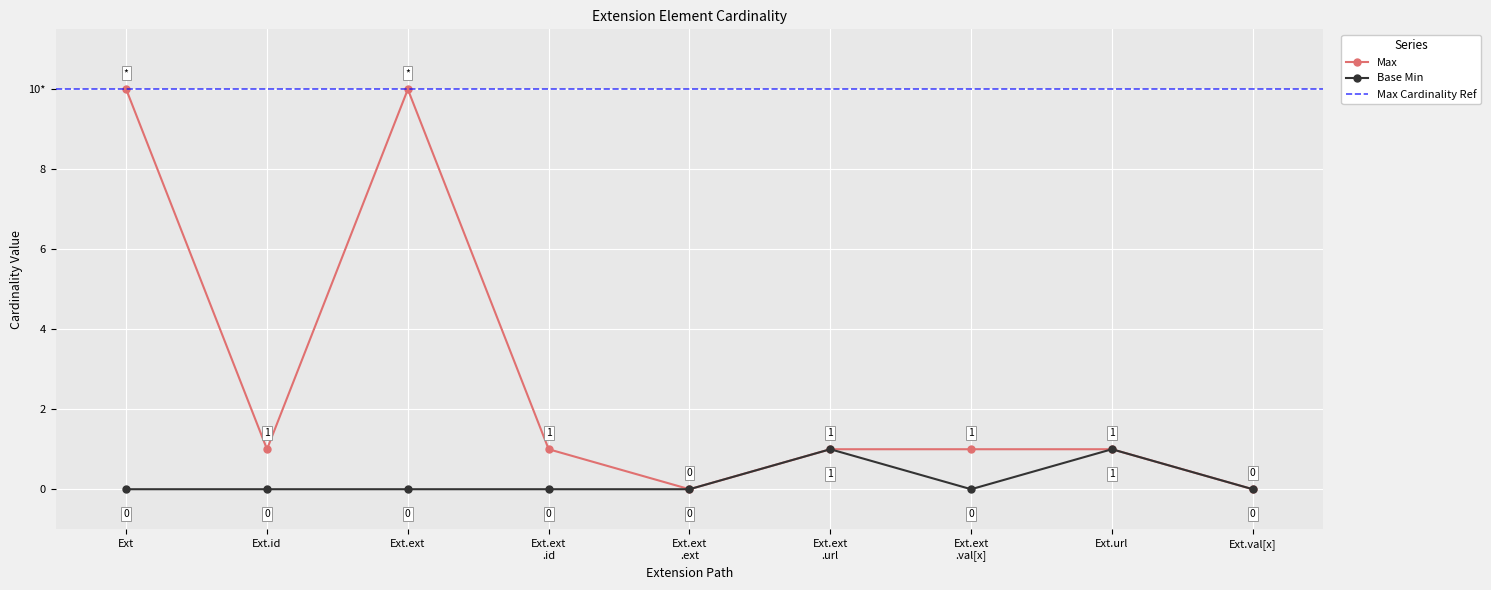

What is the greatest value displayed?

10